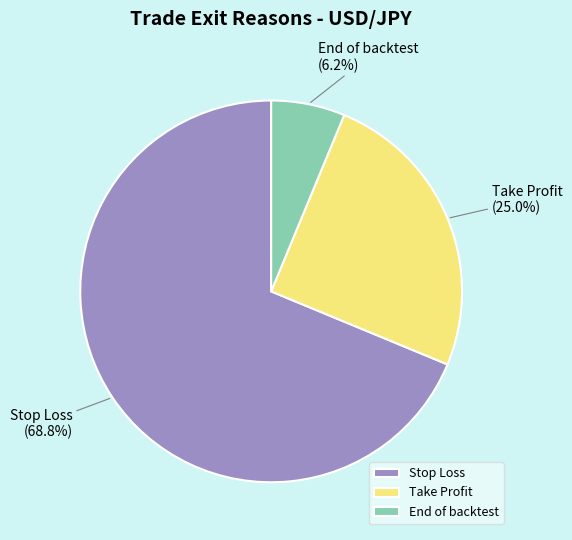

Count the number of slices in the pie.

3